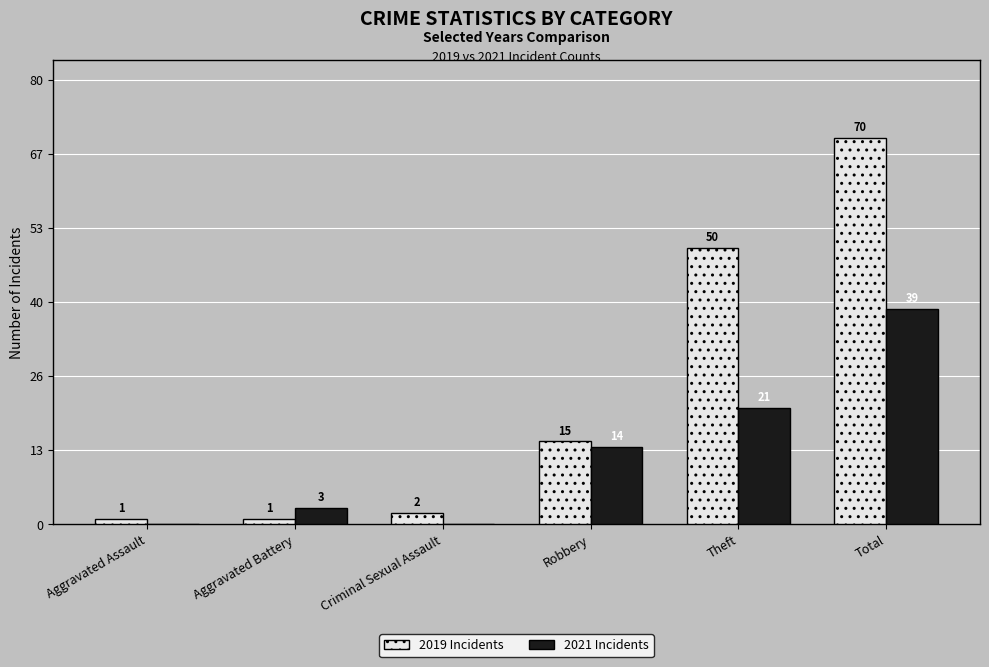

Which label corresponds to the largest value in the chart?

Total